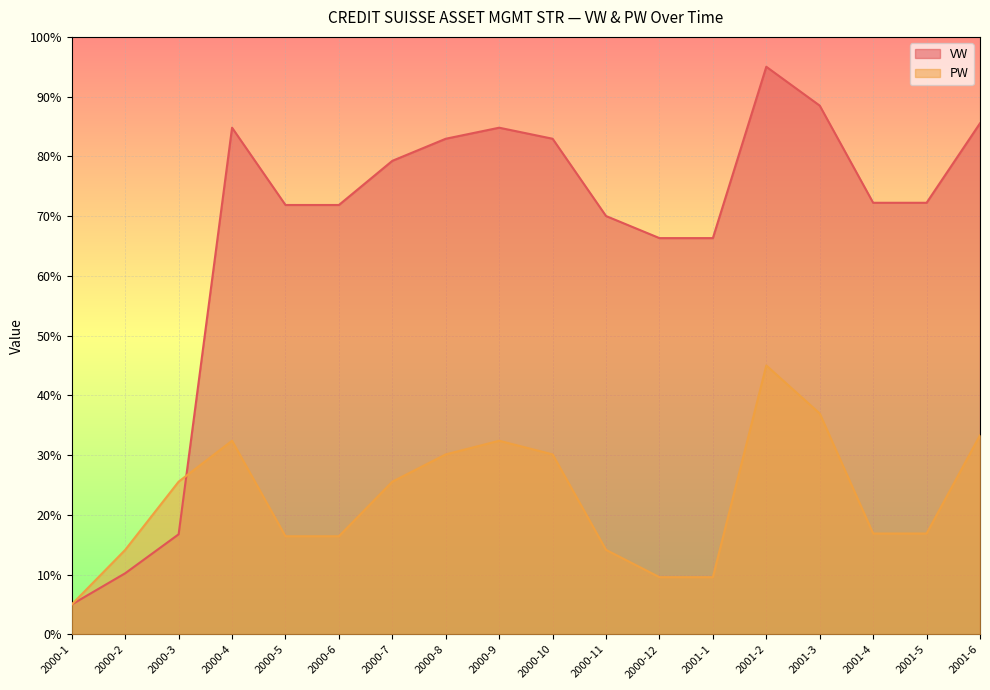

What are all the series names shown in the legend?

VW, PW